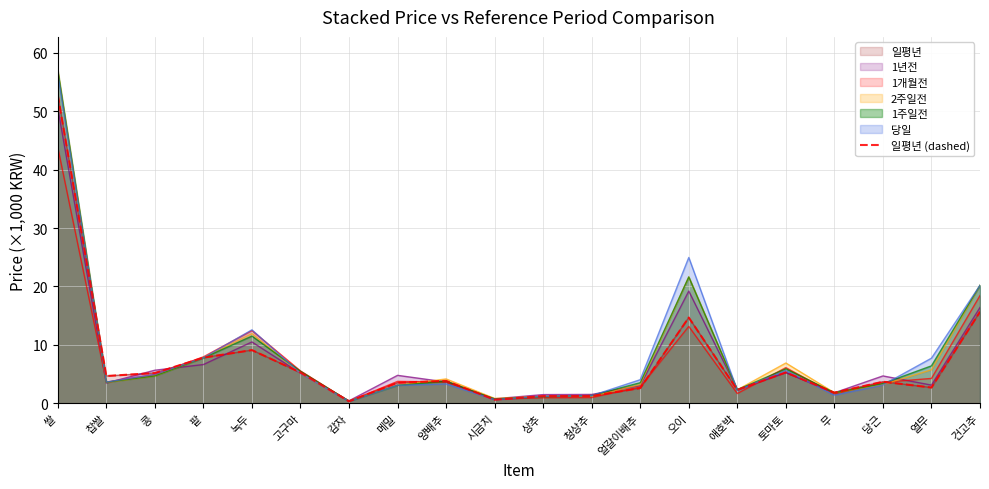

How many categories are shown in the chart?

20